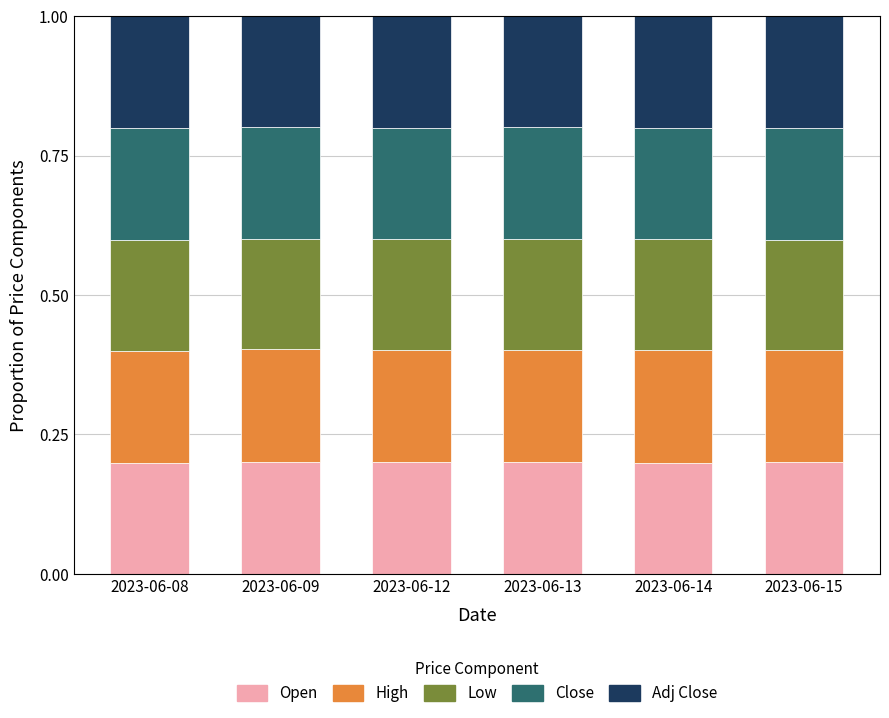

True or false: Open has a value of 0.2 at 2023-06-12.

True